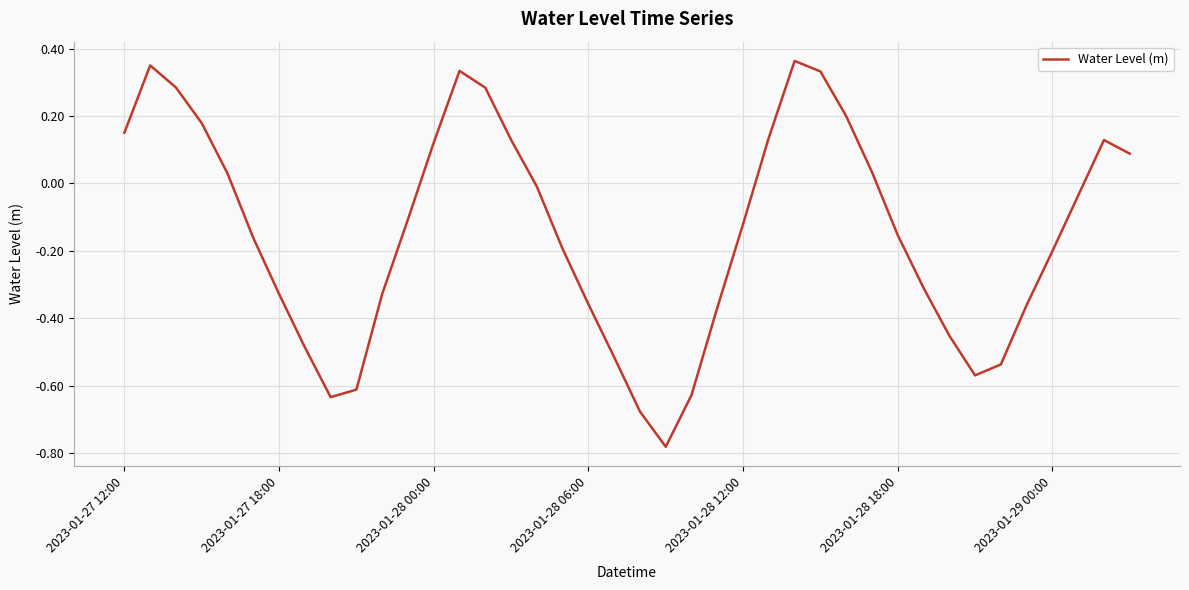

What is the difference between the maximum and minimum values?

1.1